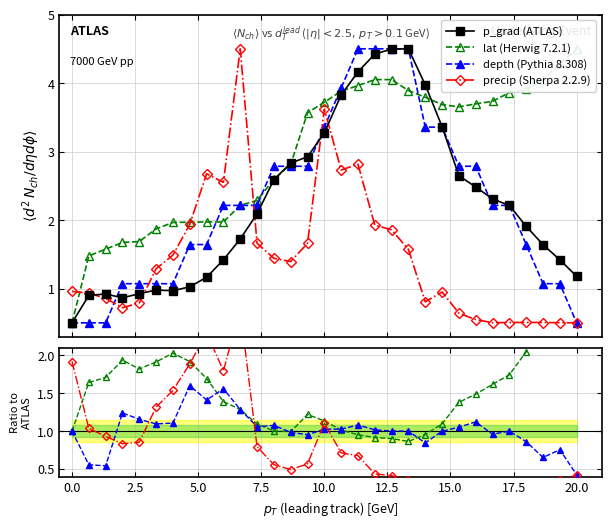

At how many categories does at least one series exceed 4?

8